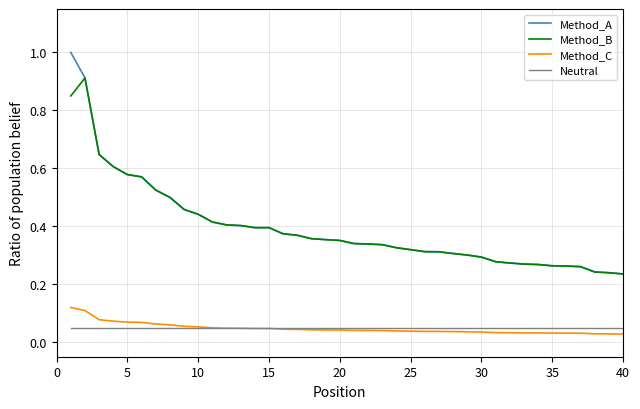

List the series in order of their peak value, highest first.

Method_A, Method_B, Method_C, Neutral